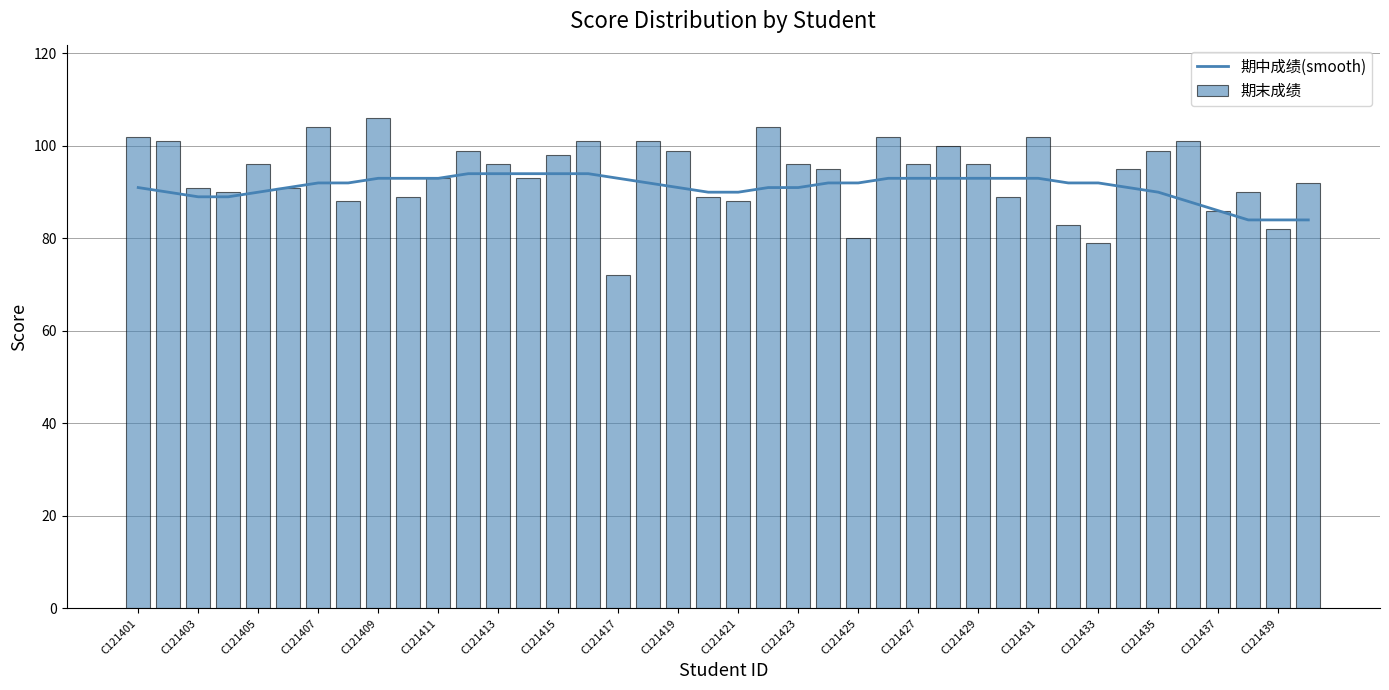

Rank the series by their average value, from highest to lowest.

期末成绩, 期中成绩(smooth)